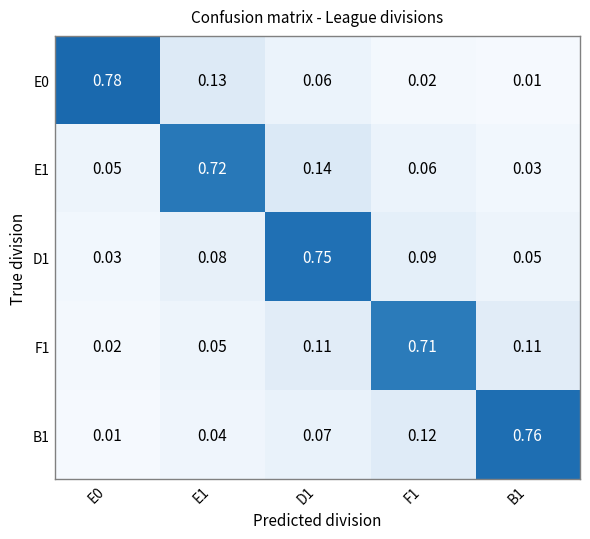

Is the value of E0 at E1 greater than the value of B1 at E1?

Yes